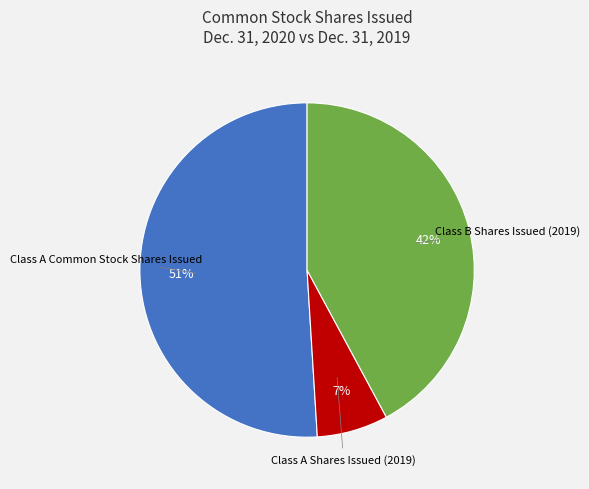

To the nearest percent, what is the average slice percentage?

33%